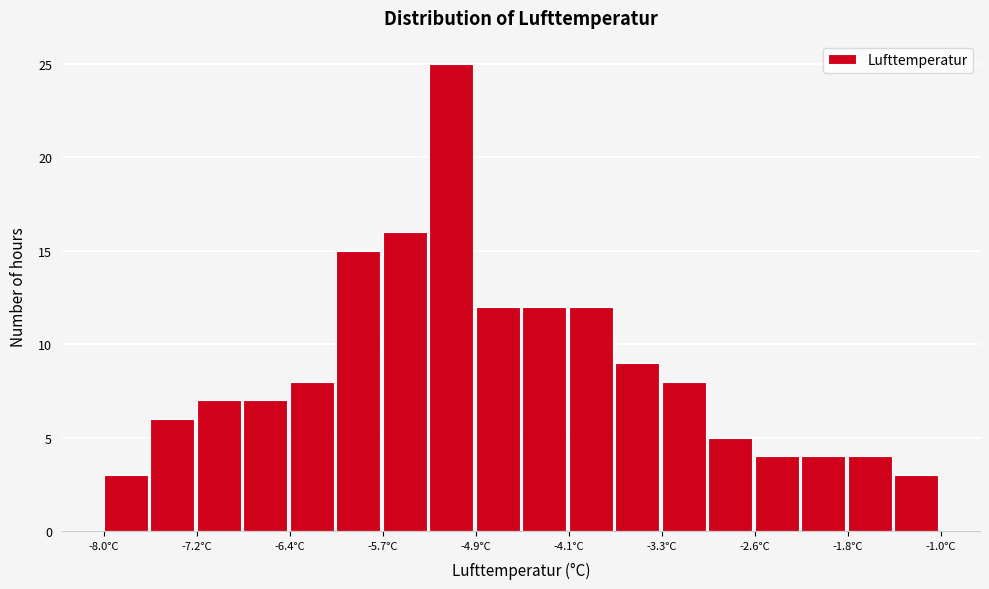

Around what value on the x-axis is the tallest bar? Give the approximate position of its centre, as read against the axis.

-5.1